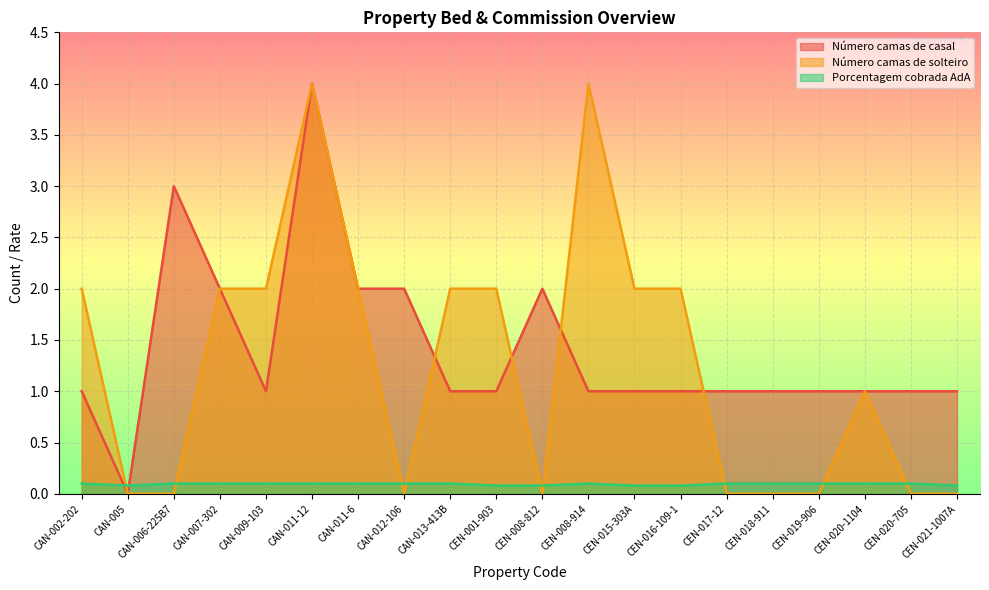

Between CEN-008-812 and CEN-008-914, which is larger?

CEN-008-812